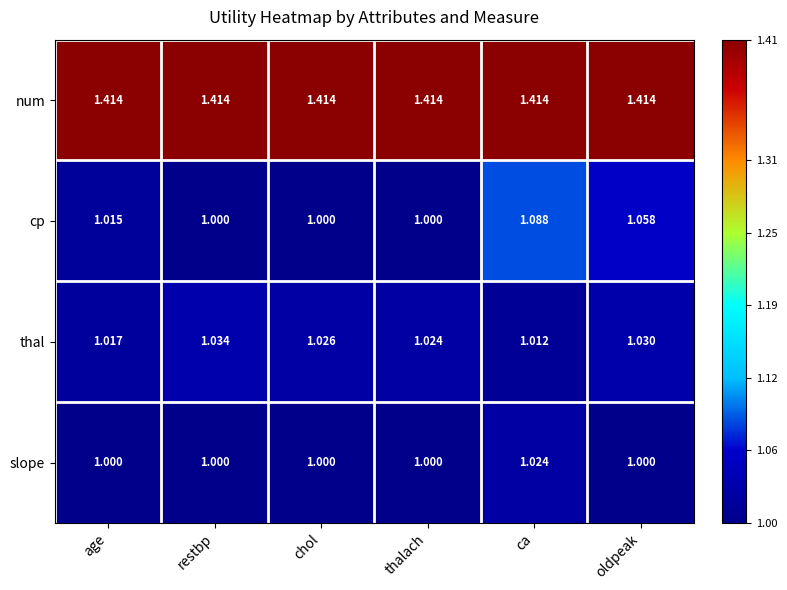

Which series has the widest spread of values?

cp